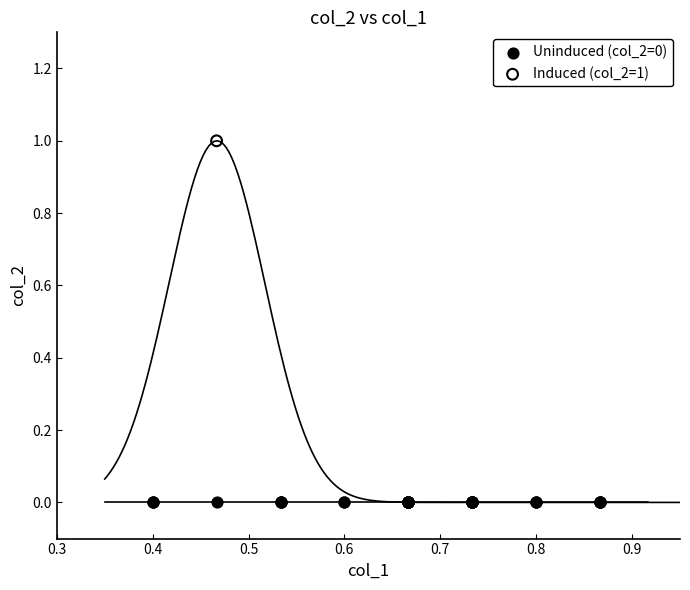

Which series contains the lowest Y value?

Uninduced (col_2=0)